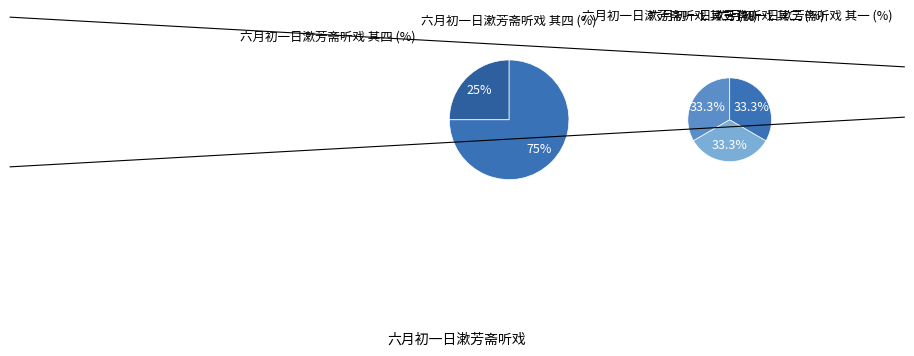

What percentage is the 六月初一日漱芳斋听戏 其四 slice, to the nearest percent?

25%